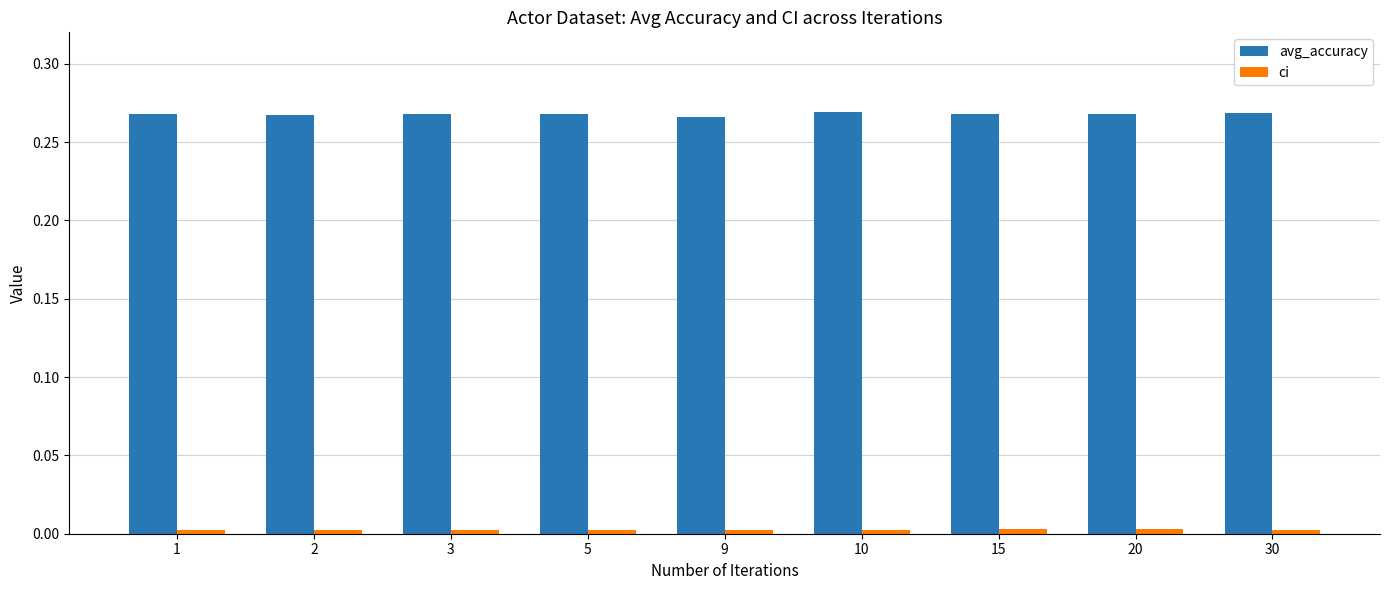

Which series has the largest total across all categories?

avg_accuracy